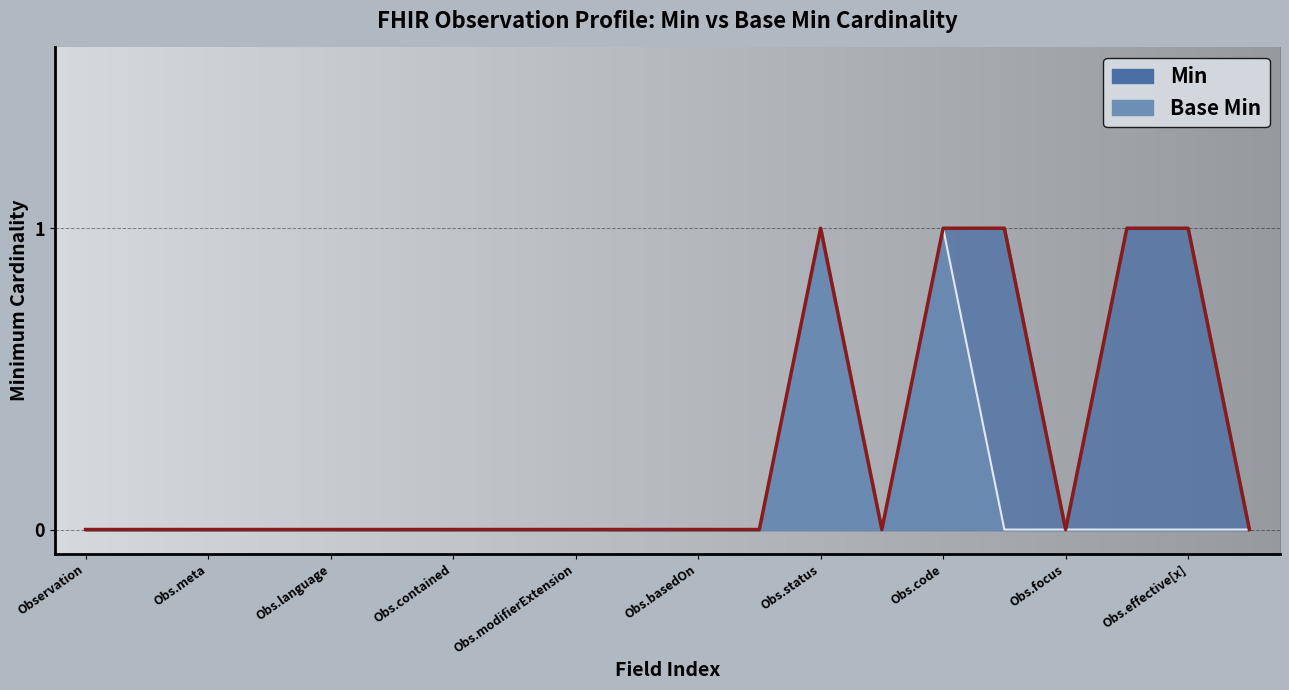

Which series has the largest range (max minus min)?

Min